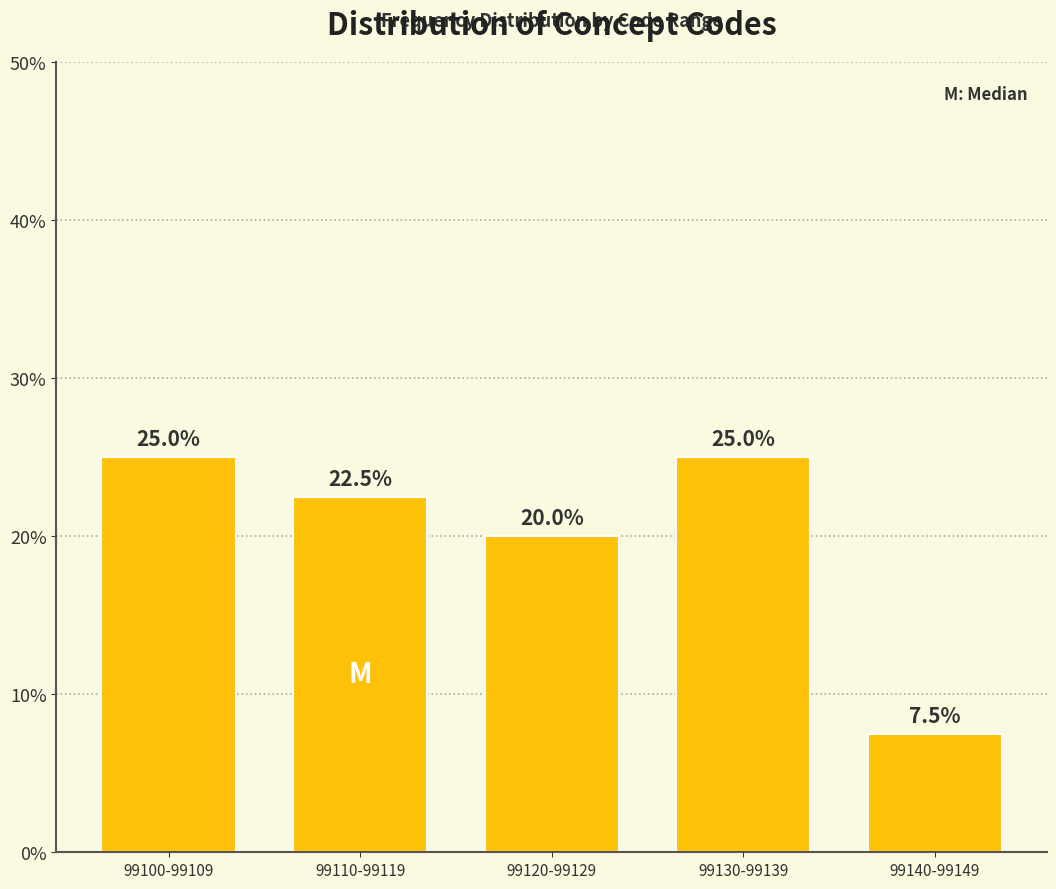

Does the chart contain any negative values?

No